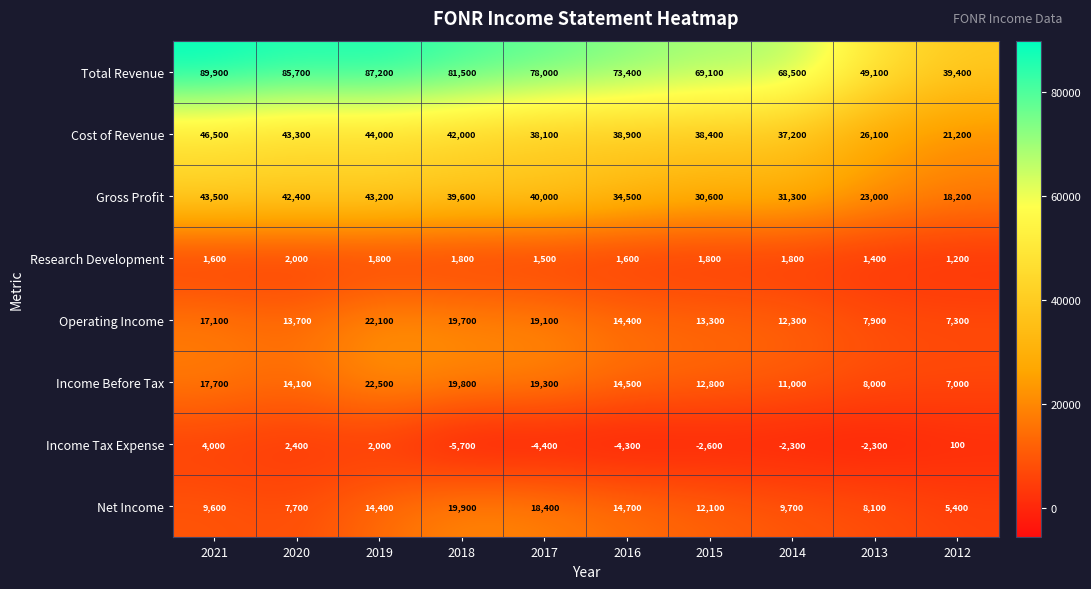

The value of Net Income at 2013 is 8100. True or false?

True